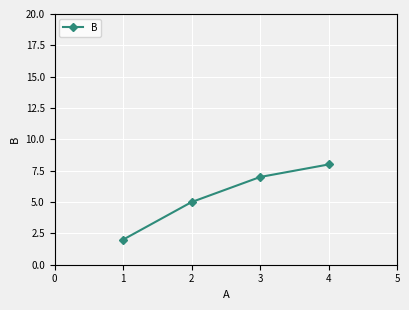

Reading right to left, transcribe all the data shown in this chart.

8	7	5	2